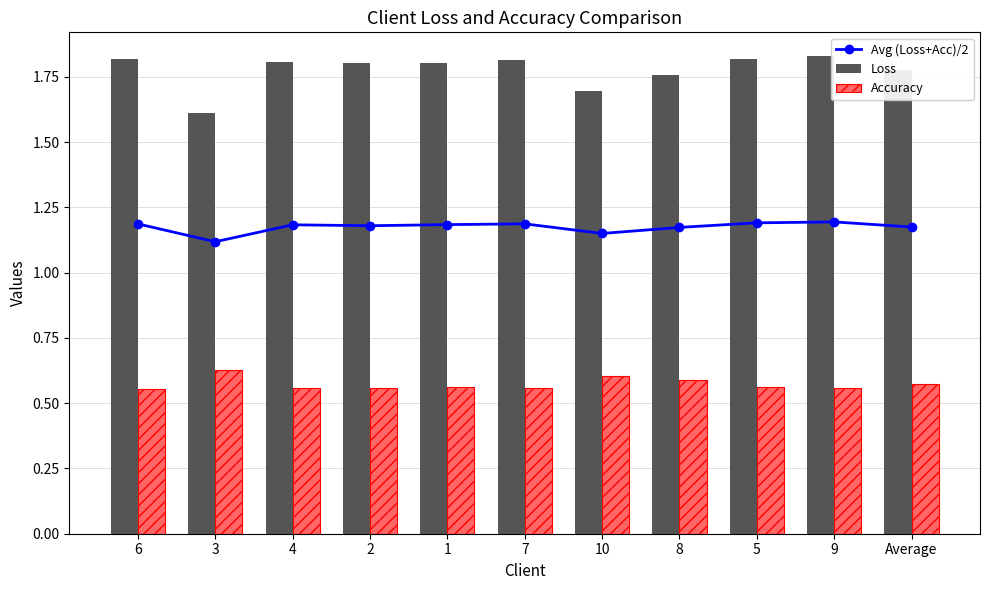

Count the Avg (Loss+Acc)/2 values in the range 1 to 2.

11